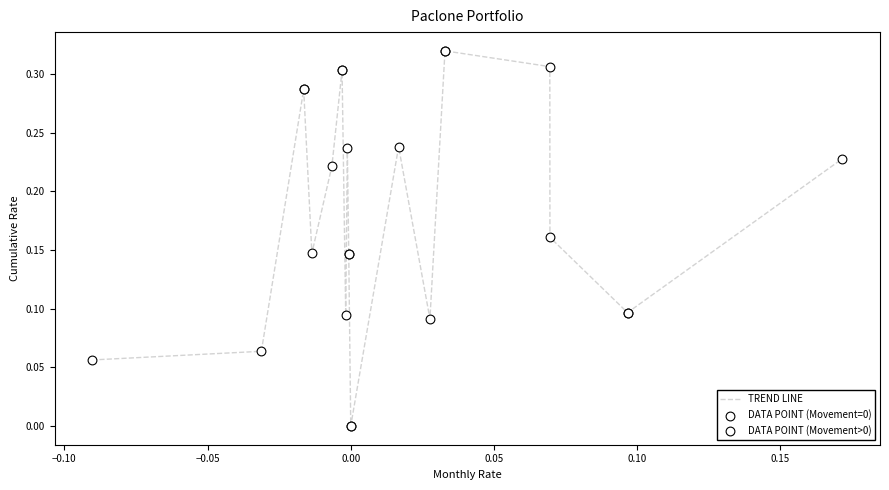

Is this an area chart (filled region under the line)?

No